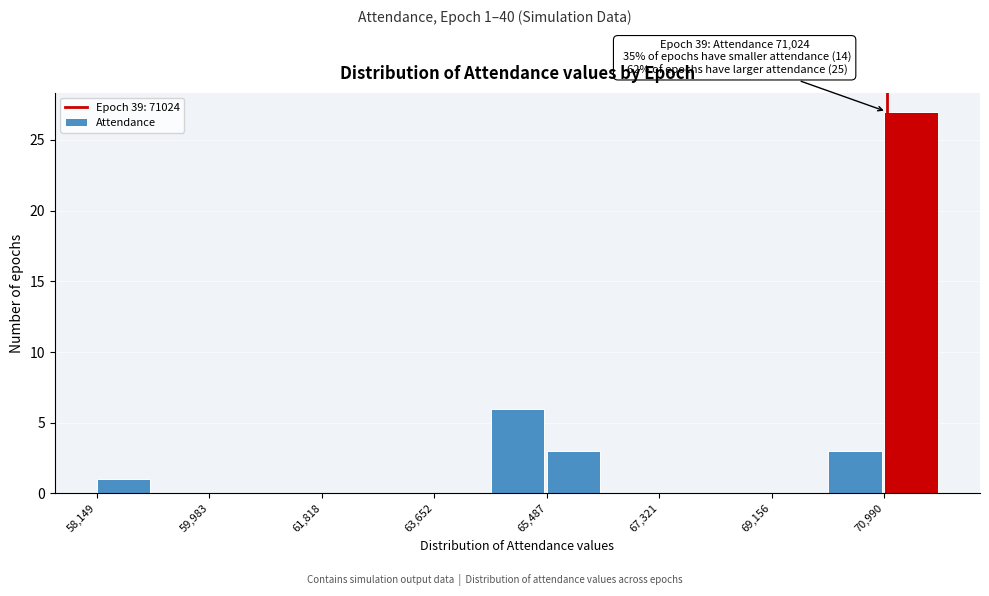

Over which range of the x-axis is the bar tallest?

71000 to 72000